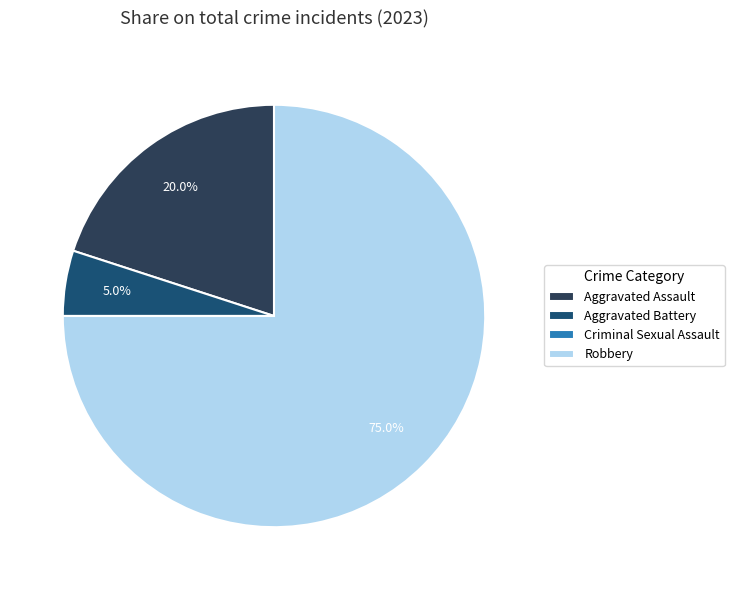

What is the total percentage of Aggravated Assault and Aggravated Battery?

25.0%